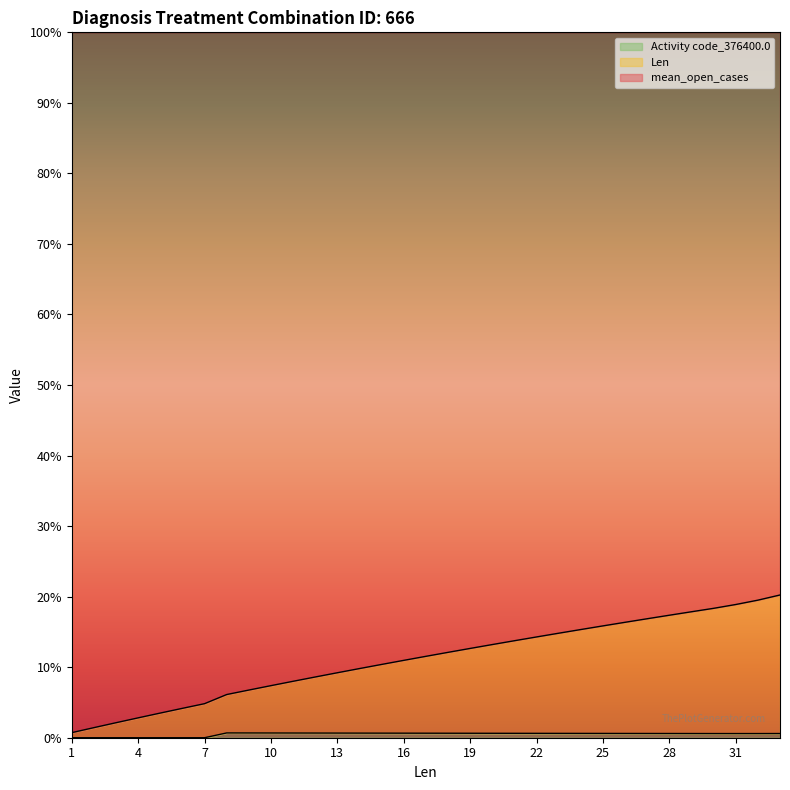

Reading left to right, list all the values displayed in this chart.

Len: 0.7	1.4	2.1	2.8	3.5	4.2	4.8	6.1	6.8	7.4	8.0	8.6	9.2	9.8	10.4	11.0	11.5	12.1	12.7	13.2	13.8	14.3	14.8	15.3	15.9	16.4	16.9	17.4	17.9	18.3	18.9	19.5	20.2
Activity code_376400.0: 0.0	0.0	0.0	0.0	0.0	0.0	0.0	0.7	0.7	0.7	0.7	0.7	0.7	0.7	0.6	0.6	0.6	0.6	0.6	0.6	0.6	0.6	0.6	0.6	0.6	0.6	0.6	0.6	0.6	0.6	0.6	0.6	0.6